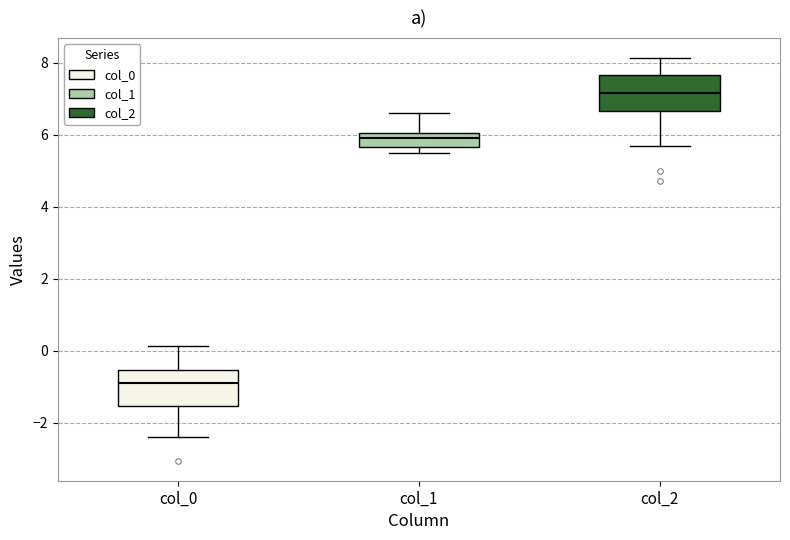

Where does the median line of the box for col_1 sit on the y-axis? The values are not printed on the chart, so give them approximately, as read against the axis.

5.8